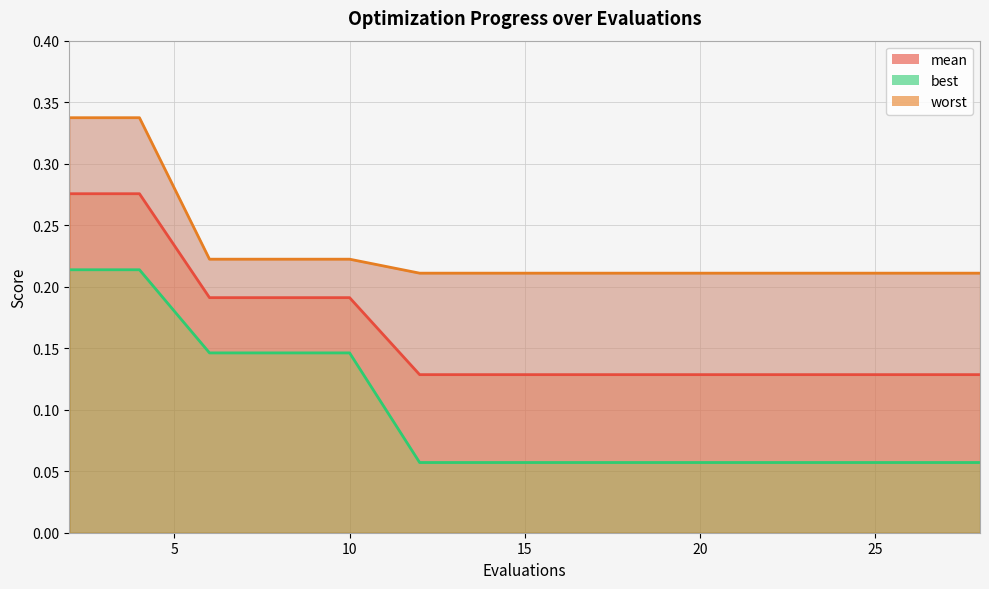

Rank the series by their average value, from highest to lowest.

worst, mean, best